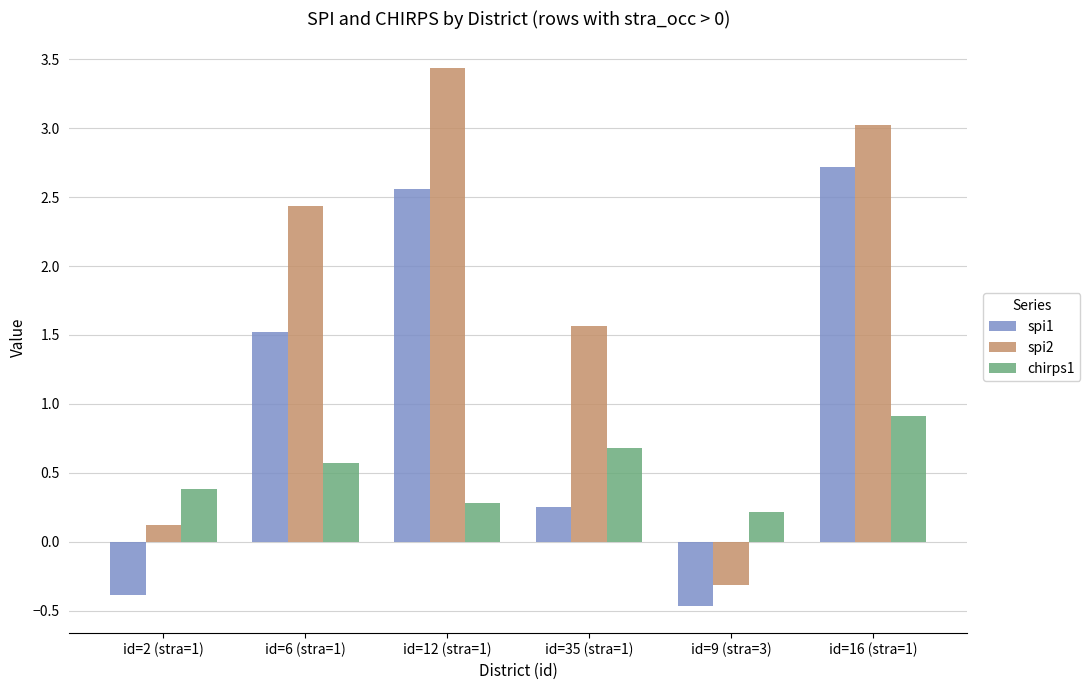

Which series has the widest spread of values?

spi2